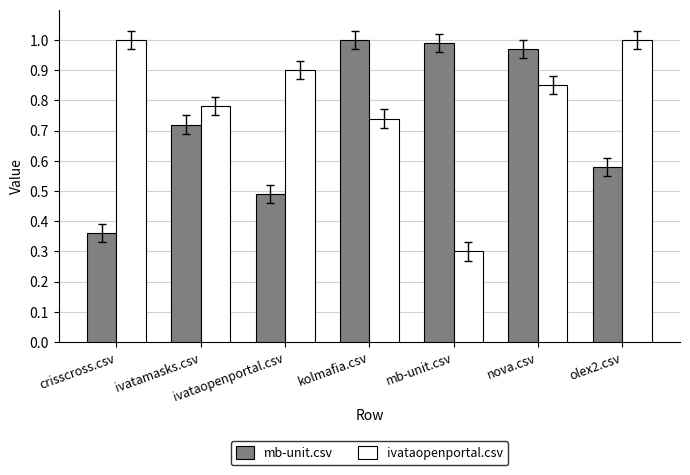

True or false: mb-unit.csv has a value of 0.4 at mb-unit.csv.

False